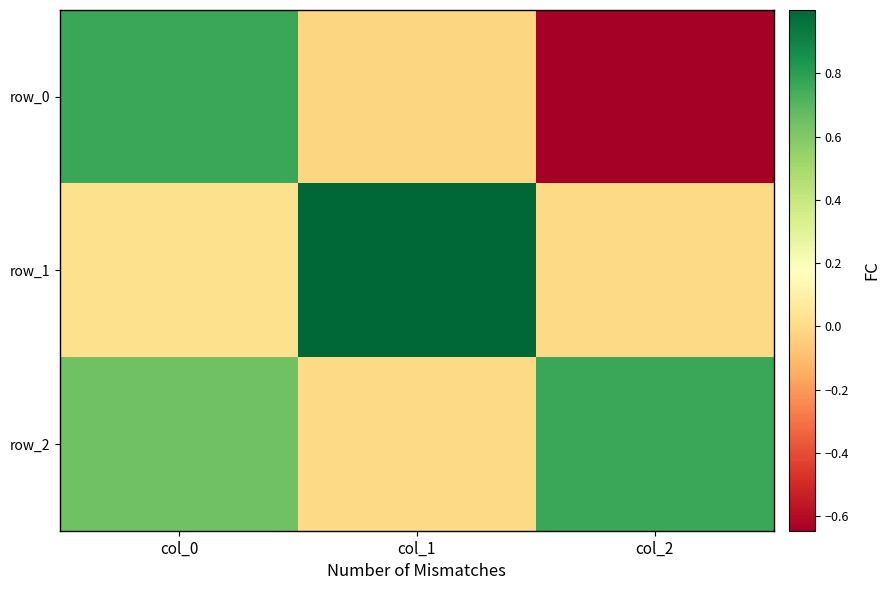

At which label does row_1 first exceed 0?

col_0